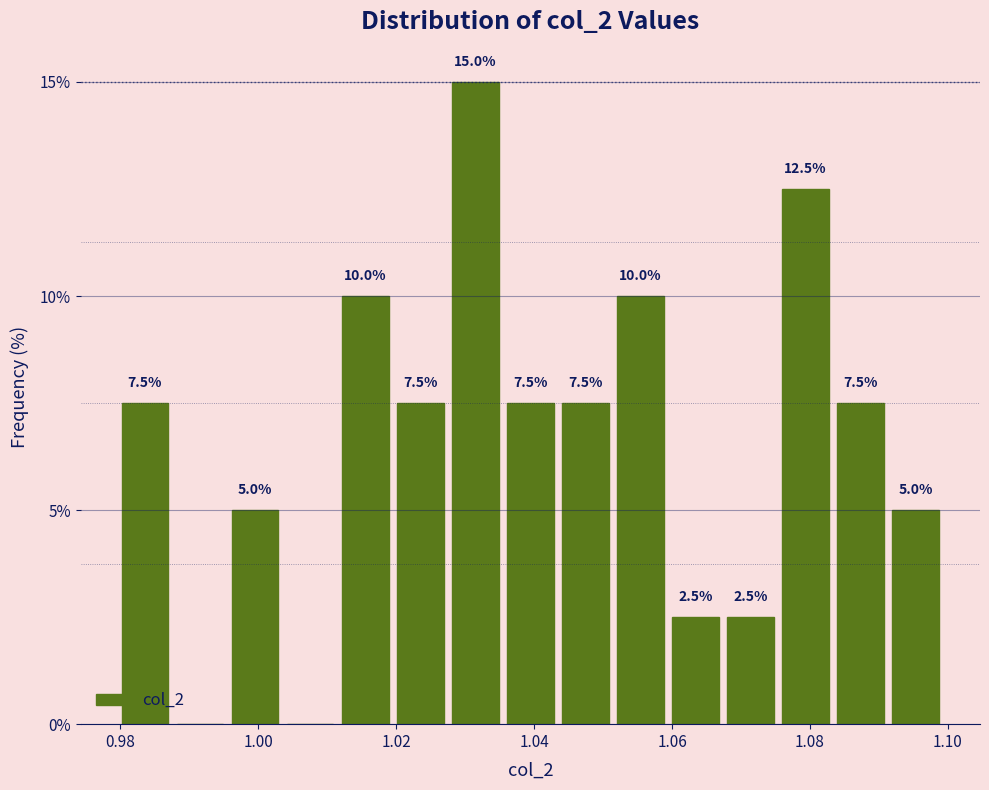

Around what value on the x-axis is the tallest bar? Give the approximate position of its centre, as read against the axis.

1.032